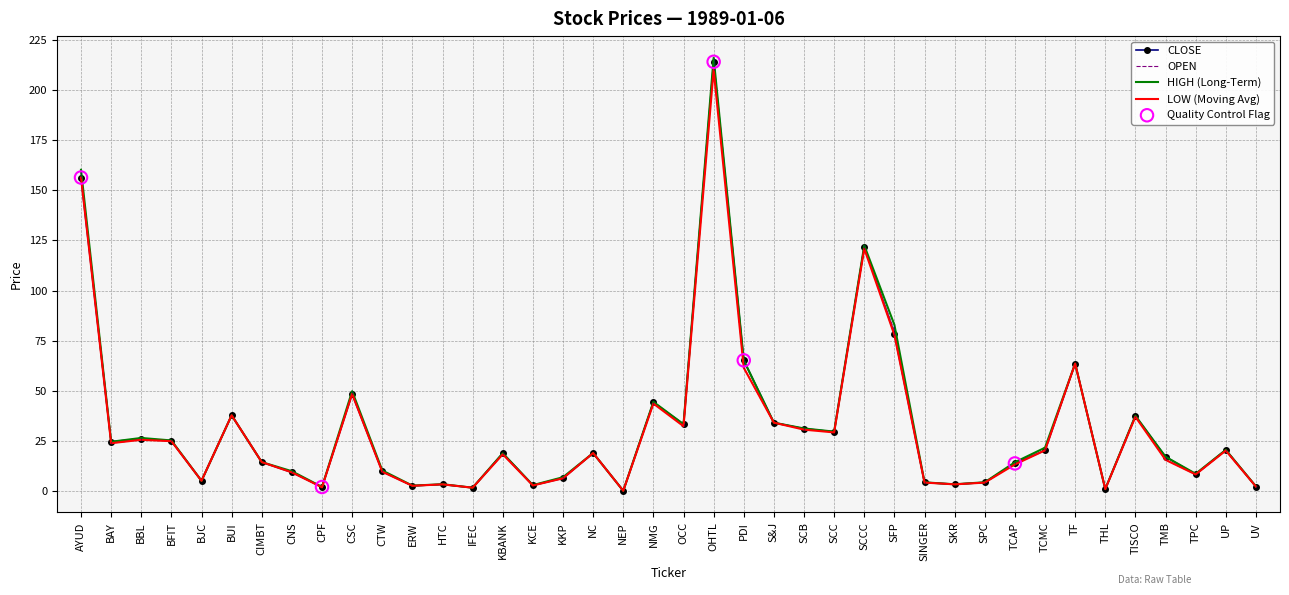

At which category is the sum across all series the highest?

OHTL